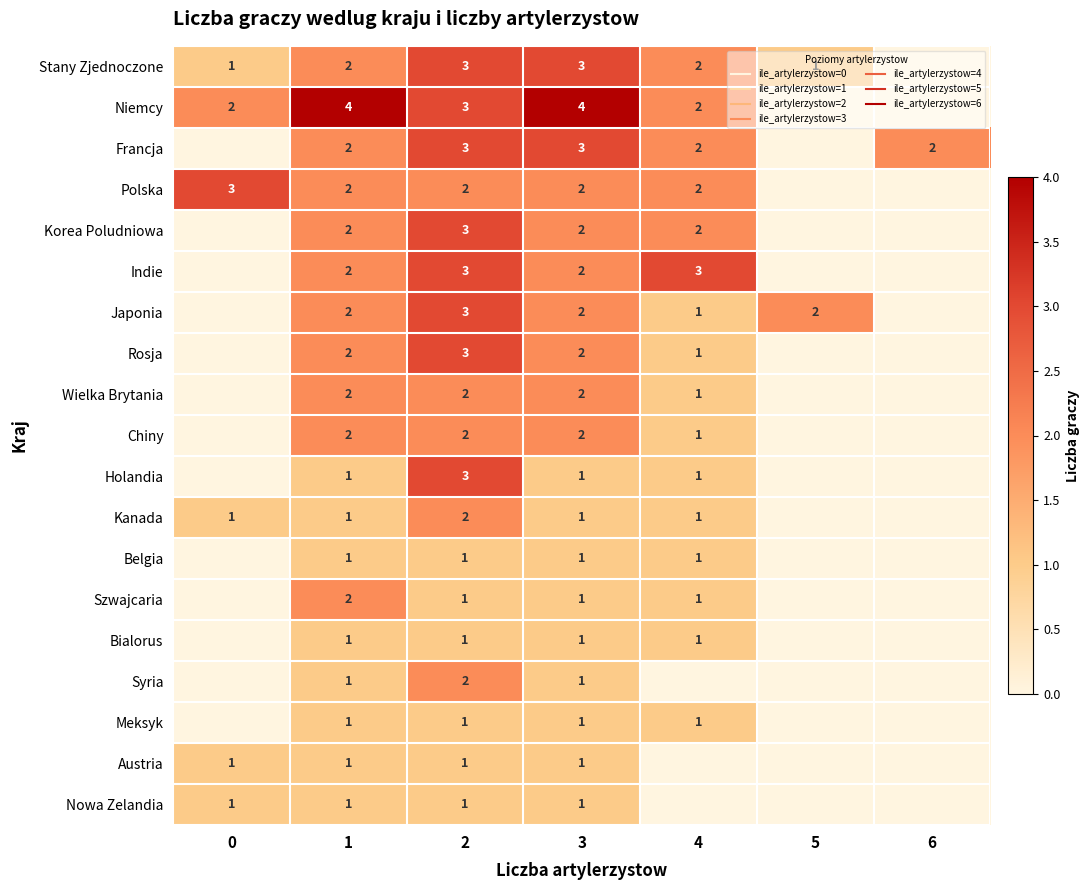

What is the spread (max minus min) of values at 0?

3